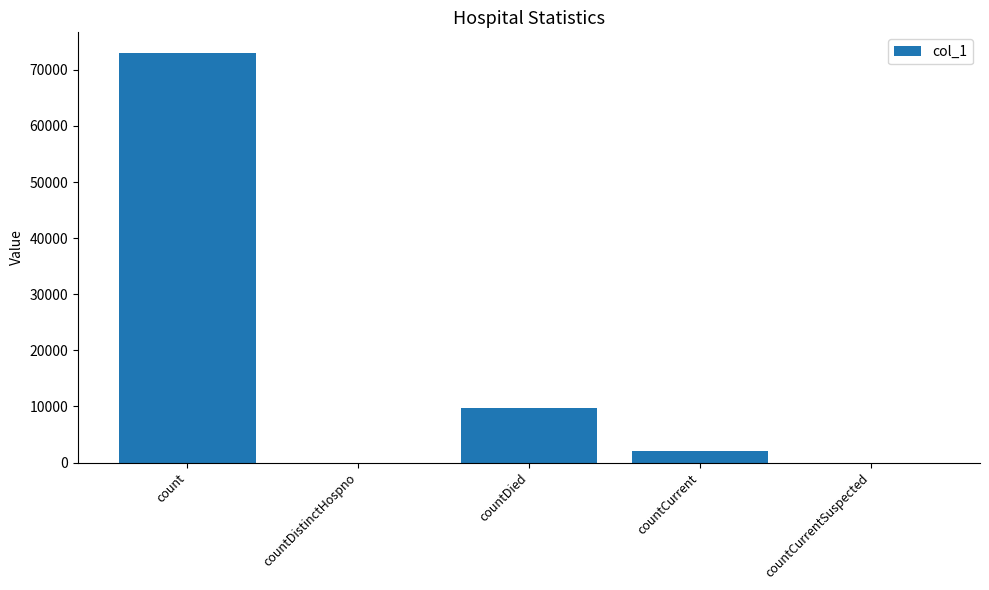

Count the number of categories in the chart.

5